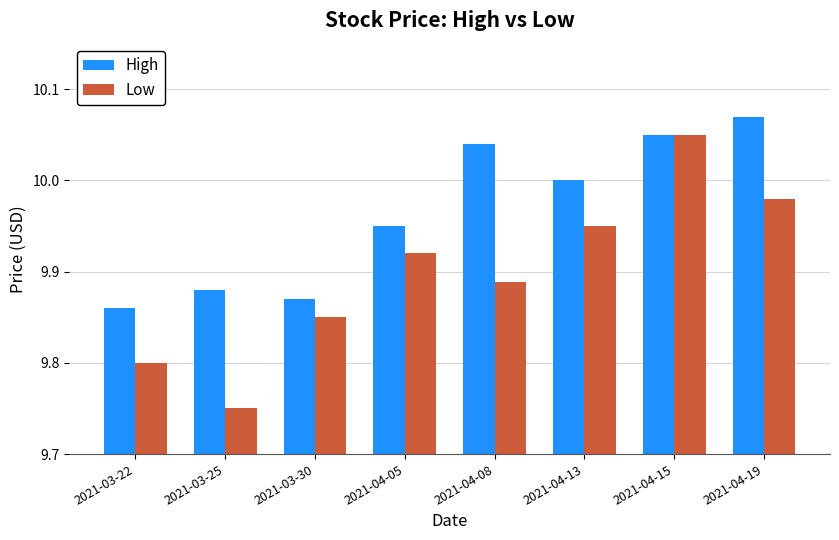

Rank the series by their maximum value, from lowest to highest.

Low, High